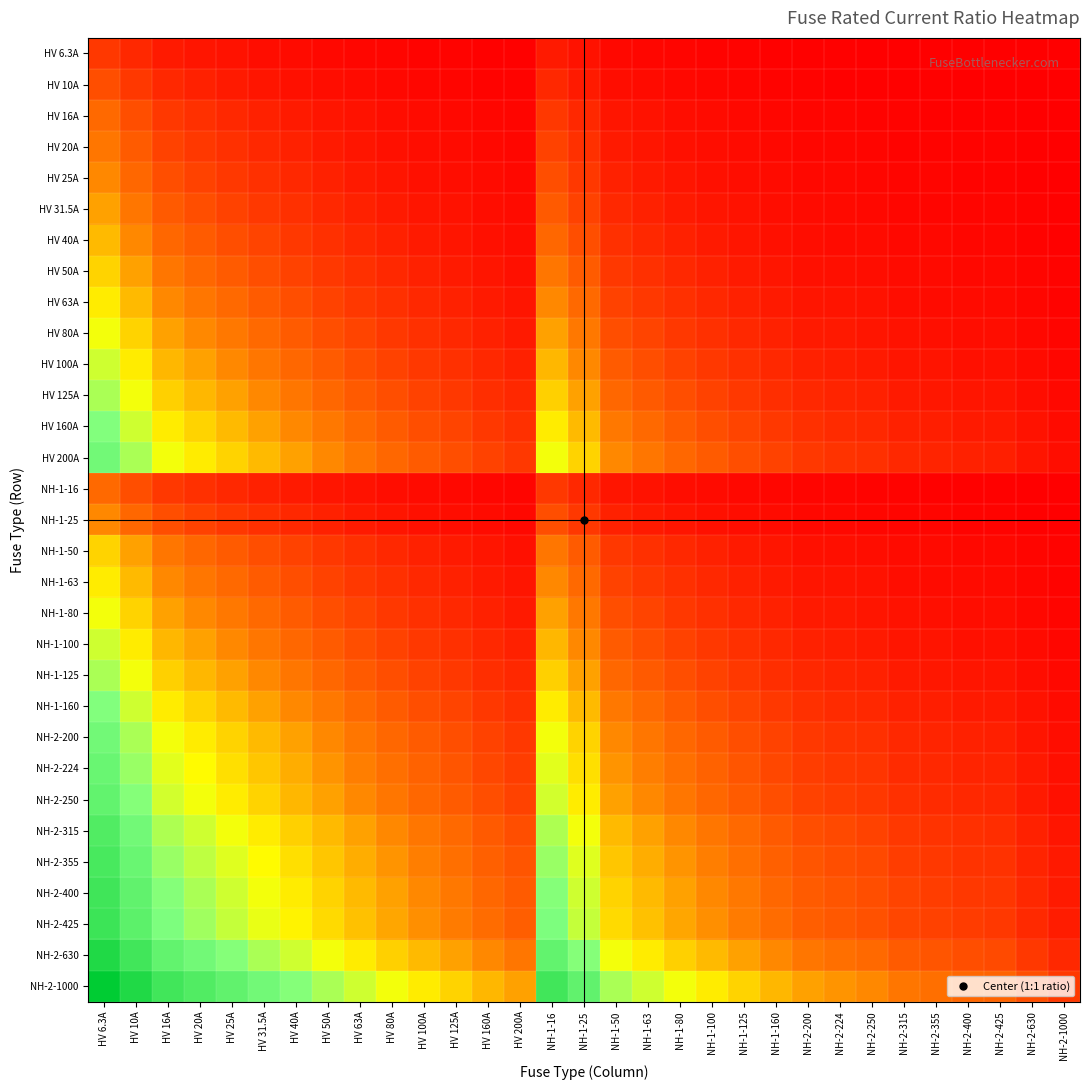

What is the total value across all series at HV 16A?

61.3